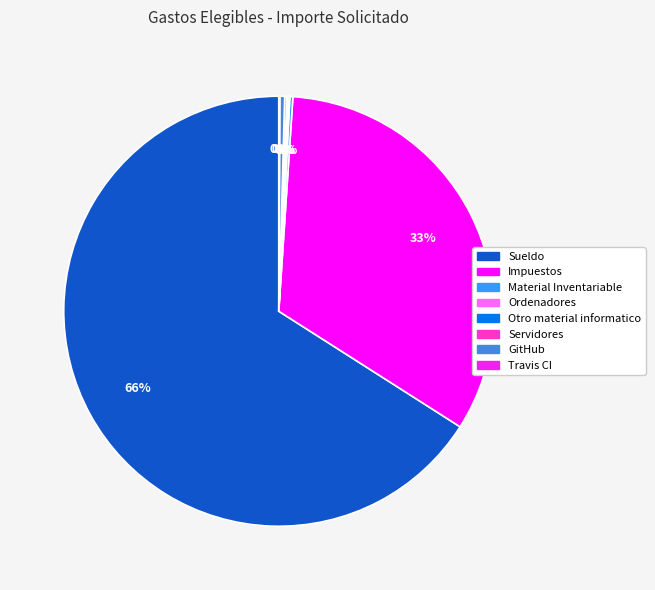

To the nearest percent, what is the average slice percentage?

12%